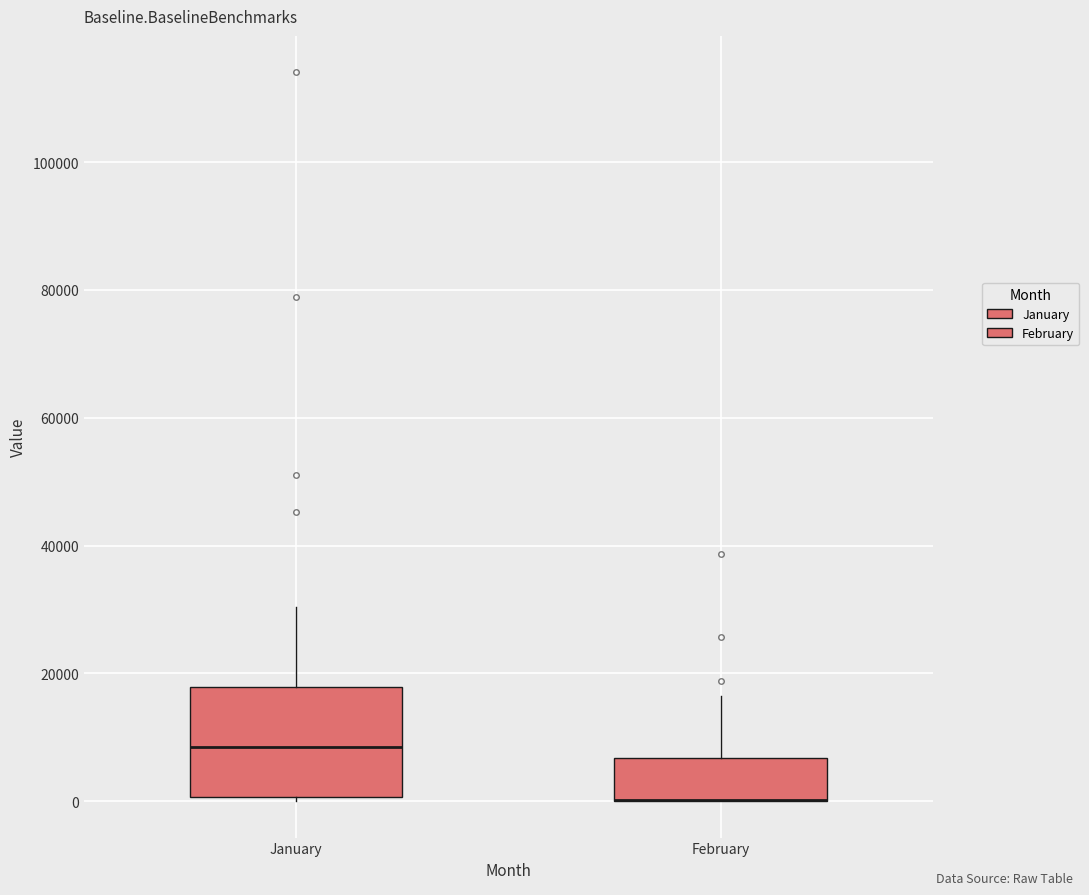

Reading left to right, transcribe this box plot: for each box, give where its median line is, the range the box spans, and where its two whiskers end, as read against the y-axis. The values are not printed on the chart, so give them approximately, as read against the axis.

January: median 8000, box 0 to 18000, whiskers 0 (just below the box's lower edge) to 30000
February: median 0 (drawn on the box's lower edge), box 0 to 6000, whiskers 0 to 16000